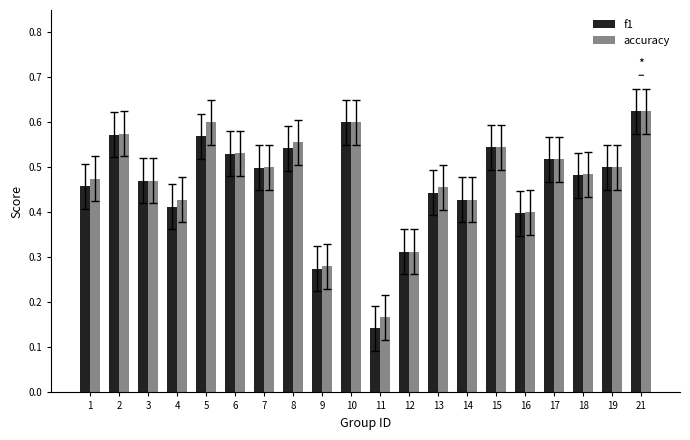

Which series changed the most between 15 and 16?

f1